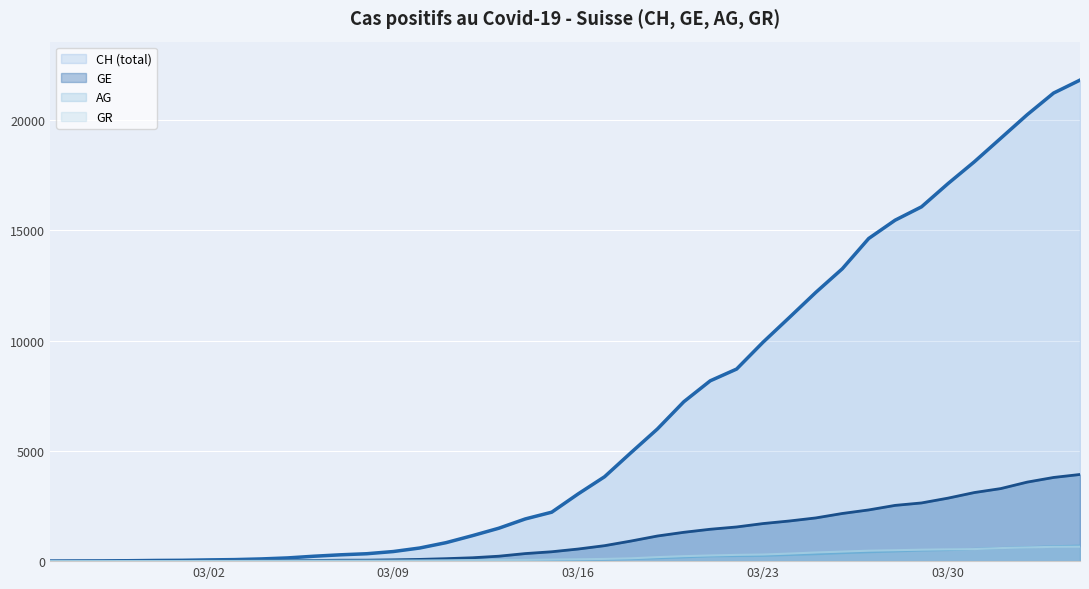

How many series are shown in this chart?

4